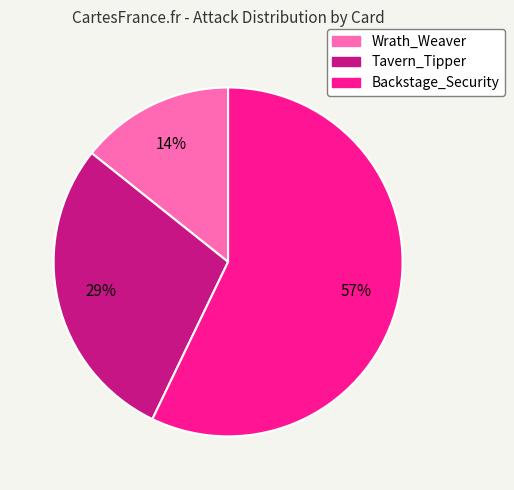

To the nearest percent, what is the combined percentage of Tavern_Tipper and Wrath_Weaver?

43%